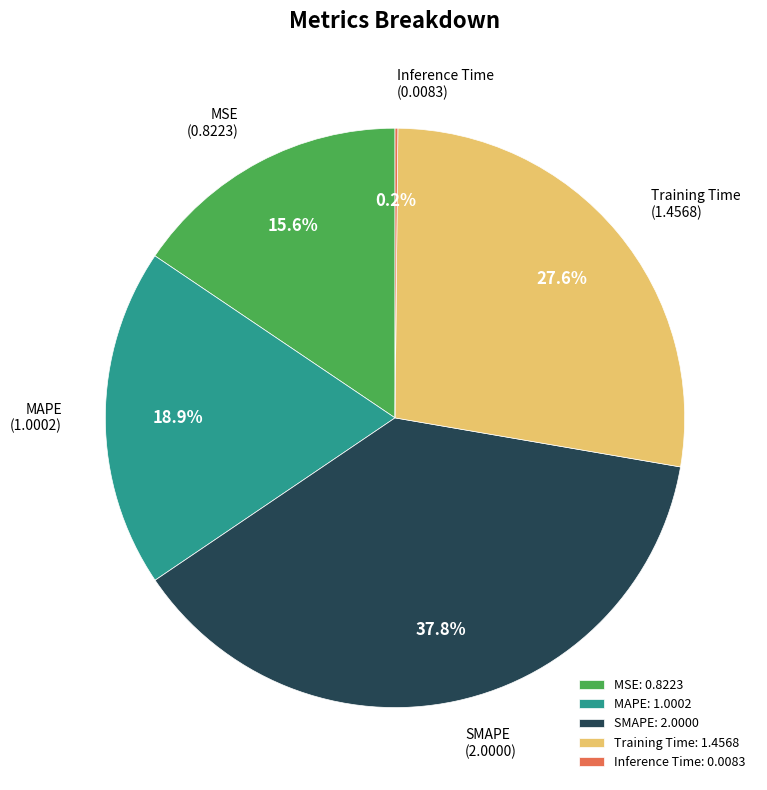

Is there a majority slice in this chart?

No